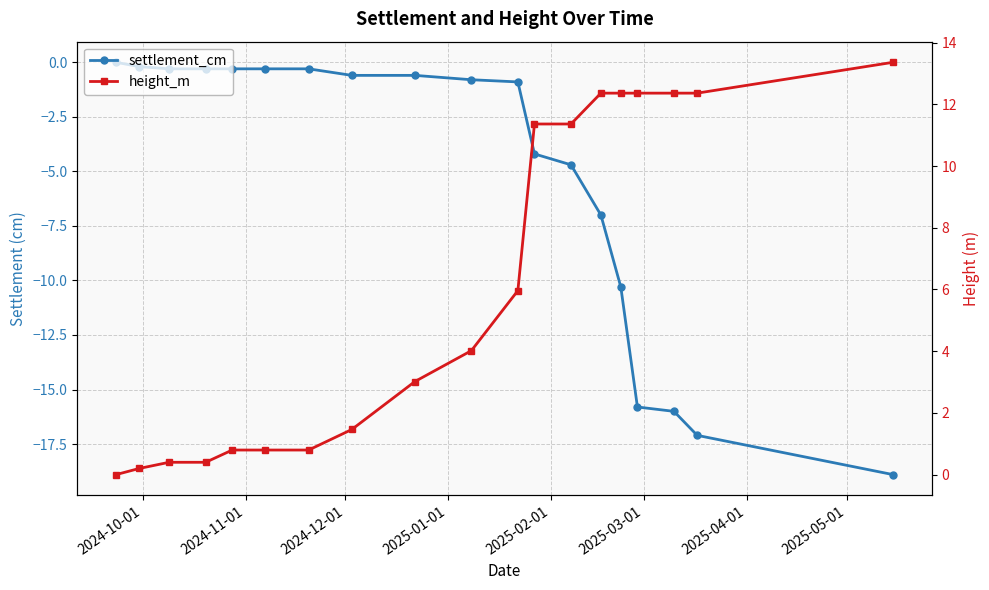

Reading left to right, transcribe all the data shown in this chart.

settlement_cm: 0.0	-0.2	-0.3	-0.3	-0.3	-0.3	-0.3	-0.6	-0.6	-0.8	-0.9	-4.2	-4.7	-7.0	-10.3	-15.8	-16.0	-17.1	-18.9
height_m: 0.0	0.2	0.4	0.4	0.8	0.8	0.8	1.5	3.0	4.0	6.0	11.4	11.4	12.4	12.4	12.4	12.4	12.4	13.4